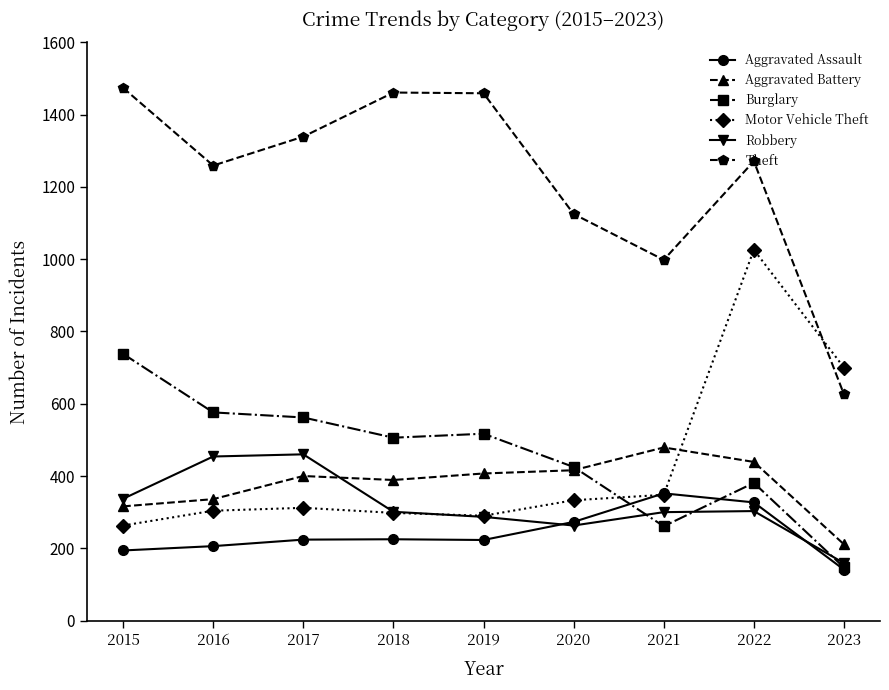

What is the average value of the Robbery series?

318